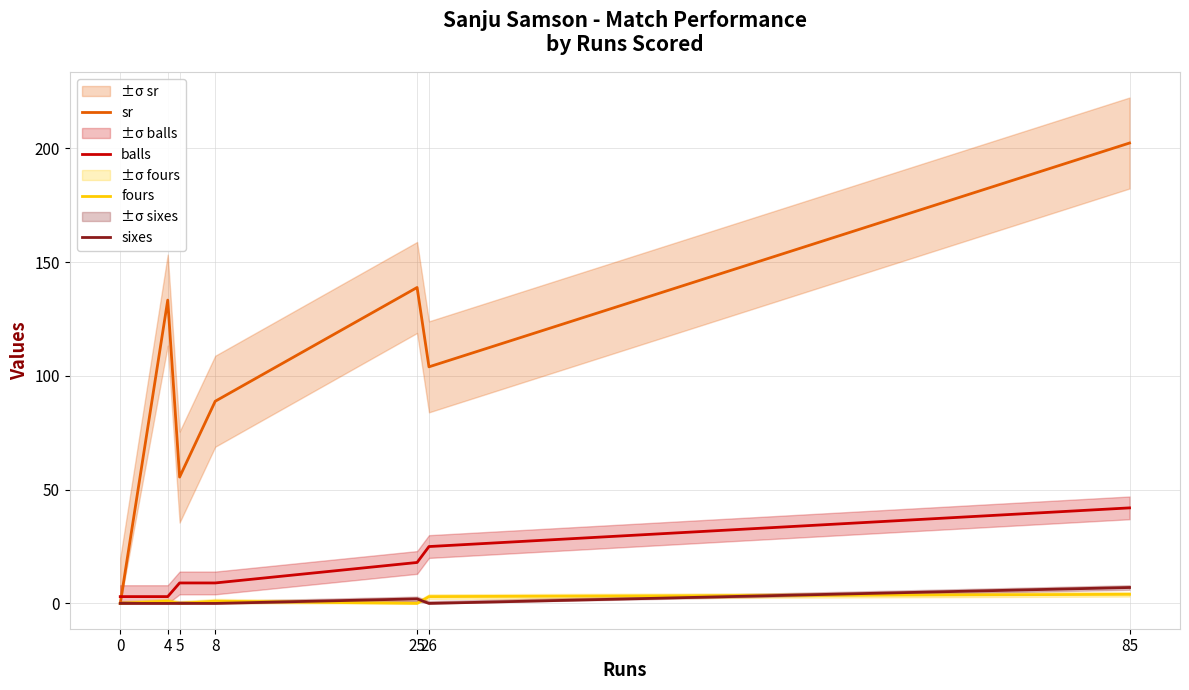

True or false: sr has a value of 88.9 at 8.

True